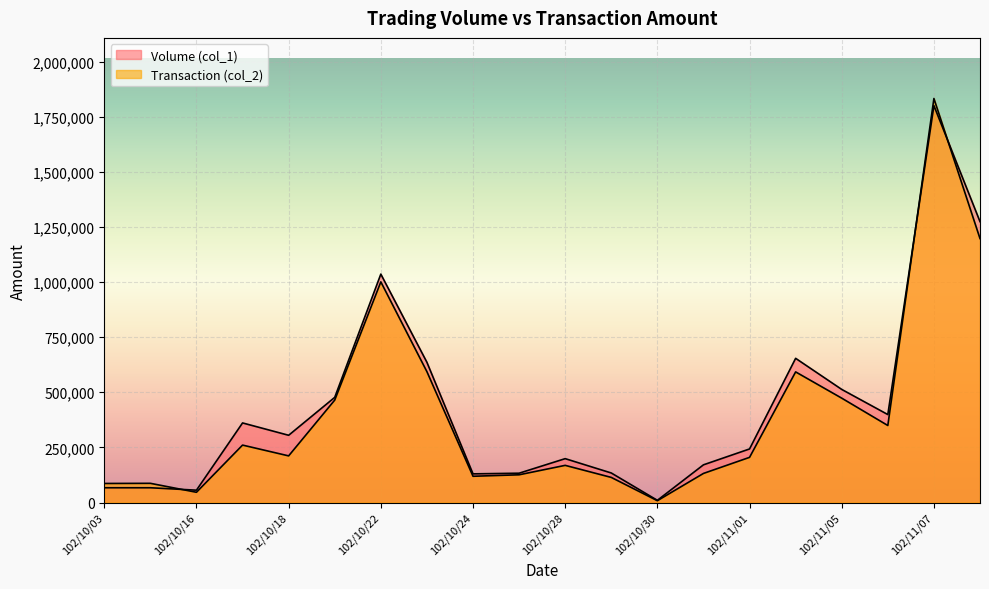

What is the label of the 14th point from the left?

102/10/31